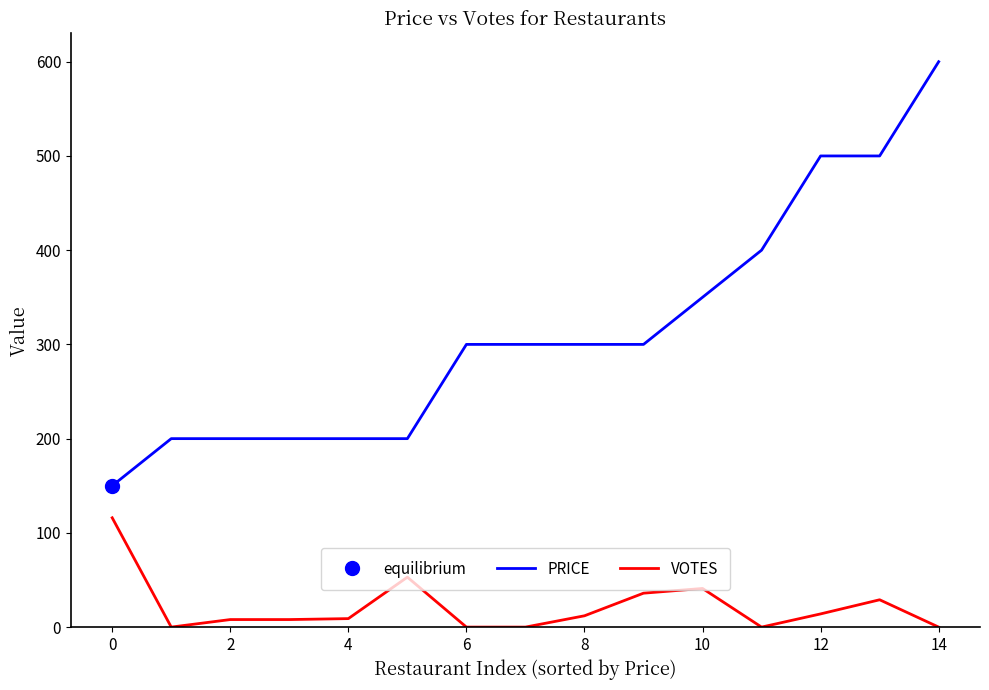

Which has a higher value, 13 or −2?

13